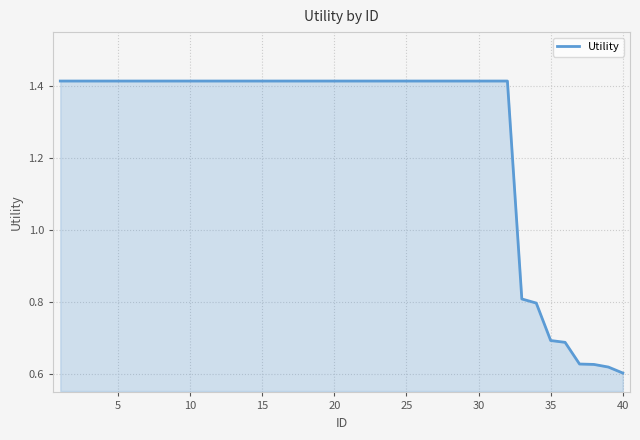

What is the difference between the maximum and minimum values?

0.8